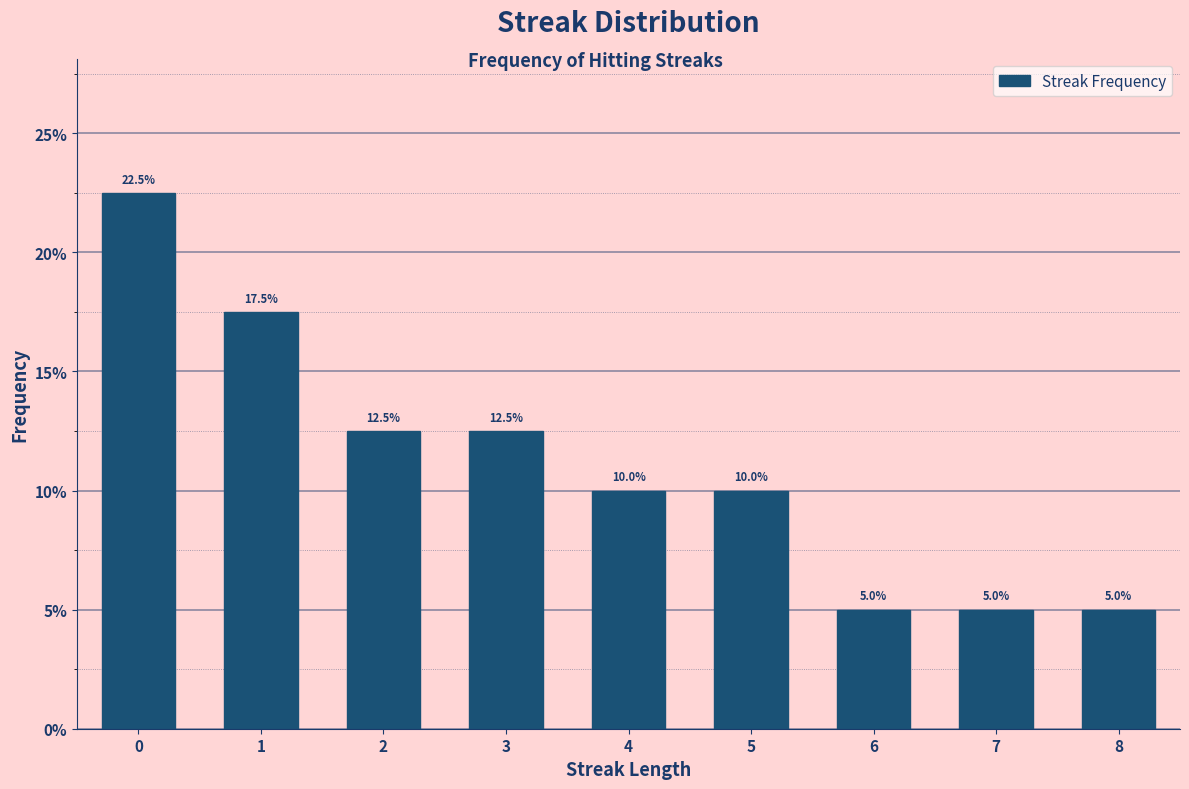

Reading left to right, what are all the values shown in this chart?

22.5	17.5	12.5	12.5	10.0	10.0	5.0	5.0	5.0